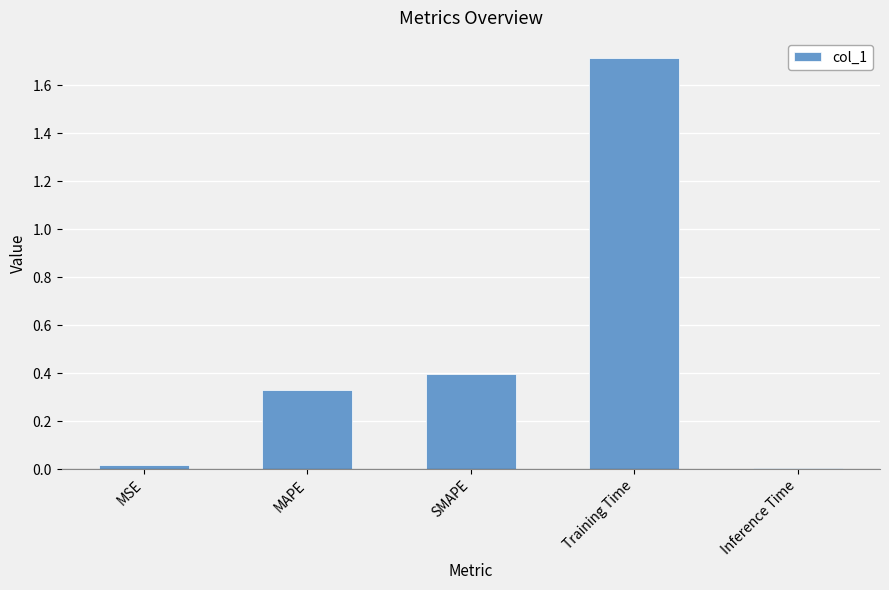

What position from the left is SMAPE?

3